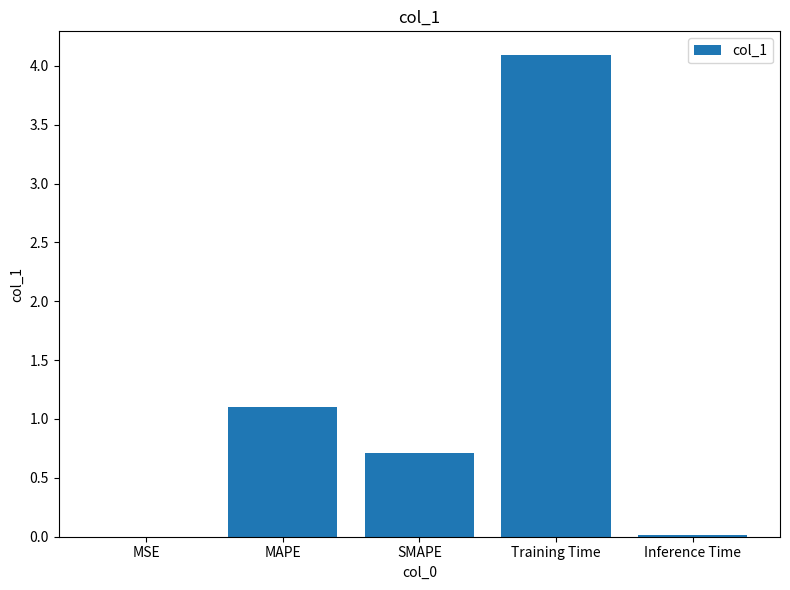

What is the greatest value displayed?

4.1